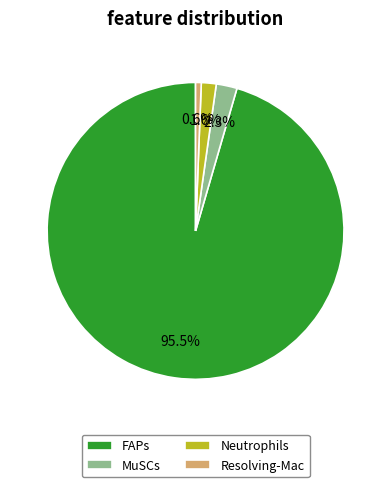

To the nearest percent, what is the difference between the MuSCs and FAPs slice percentages?

93%